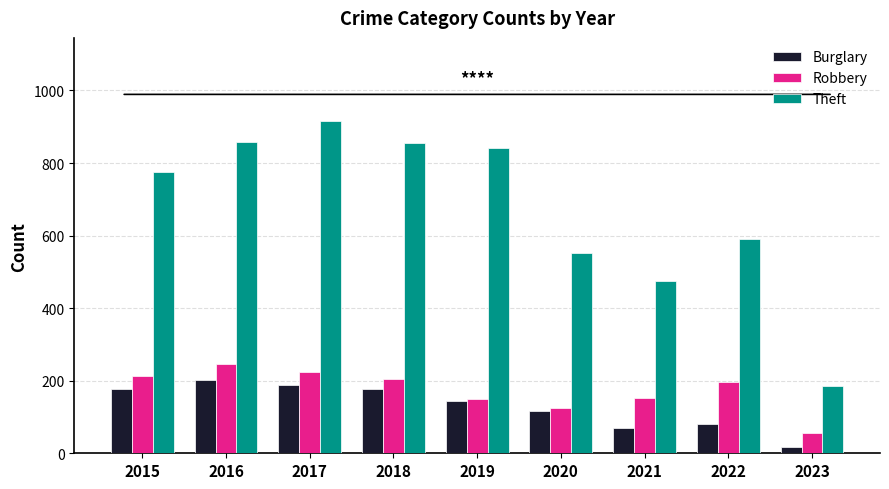

At which label does Burglary reach its peak?

2016